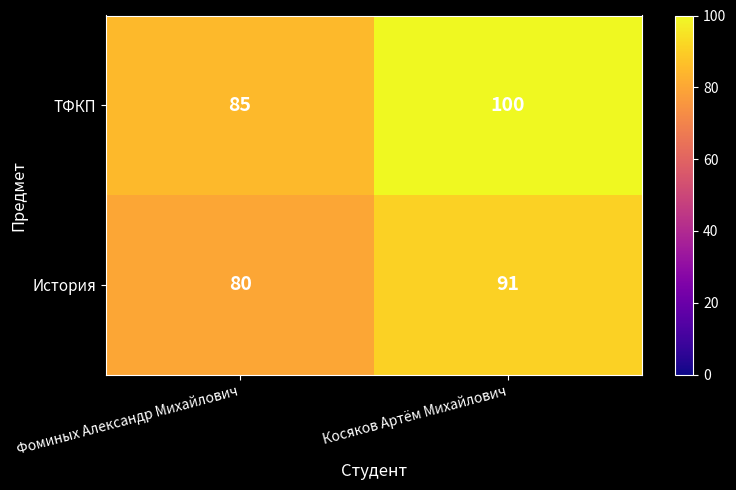

Which category has the lowest value across all series?

Фоминых Александр Михайлович